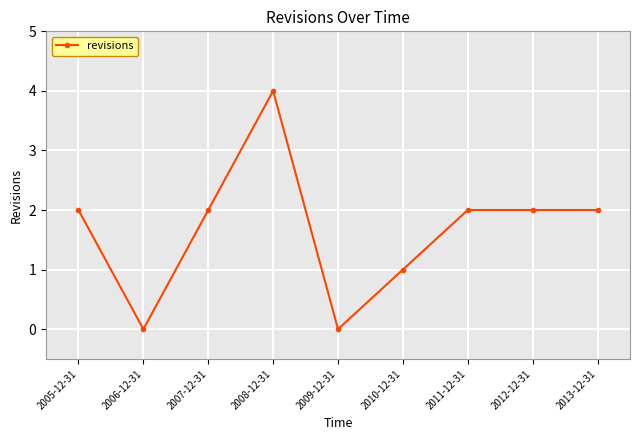

Read the value at 2013-12-31.

2